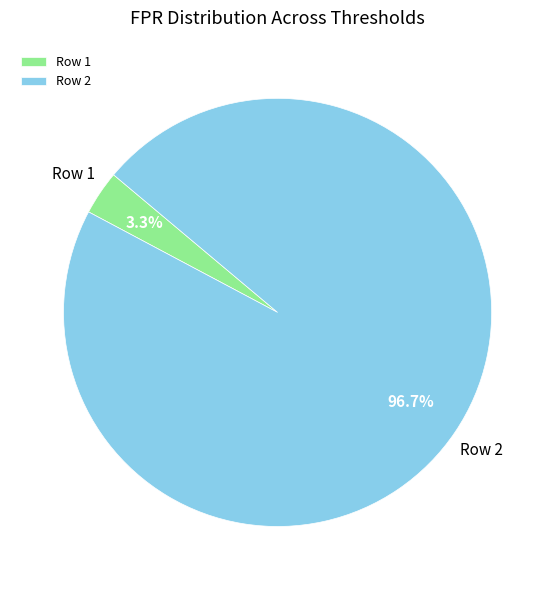

How many segments does this pie chart have?

2